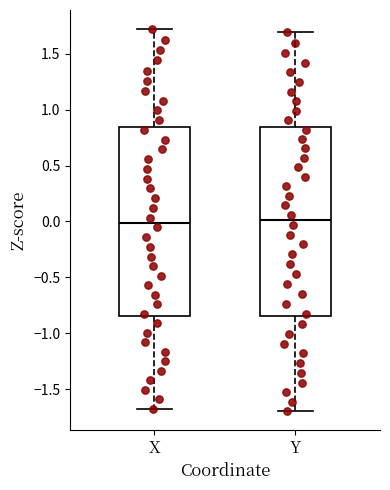

Reading left to right, read every box against the y-axis: the position of its median line, the range the box covers, and the ends of its whiskers. The values are not printed on the chart, so give them approximately, as read against the axis.

X: median 0.00, box -0.85 to 0.85, whiskers -1.65 to 1.70
Y: median 0.00, box -0.85 to 0.85, whiskers -1.70 to 1.70